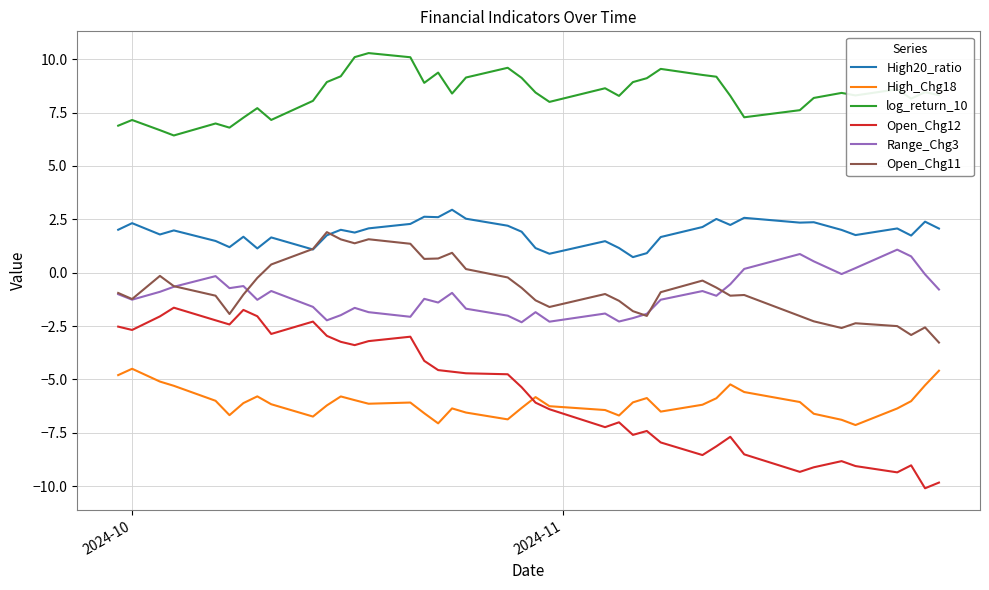

True or false: Open_Chg11 and High_Chg18 intersect in this chart.

False